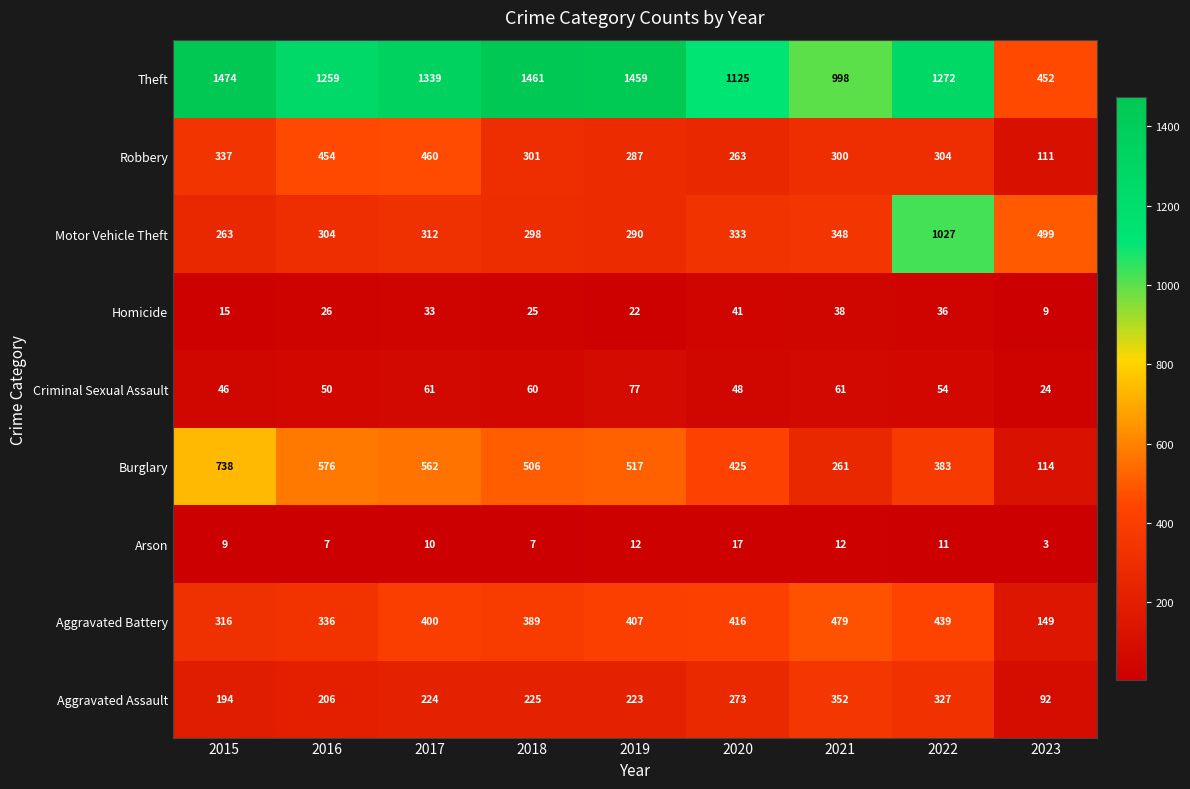

What is the lowest value of the Motor Vehicle Theft series?

263